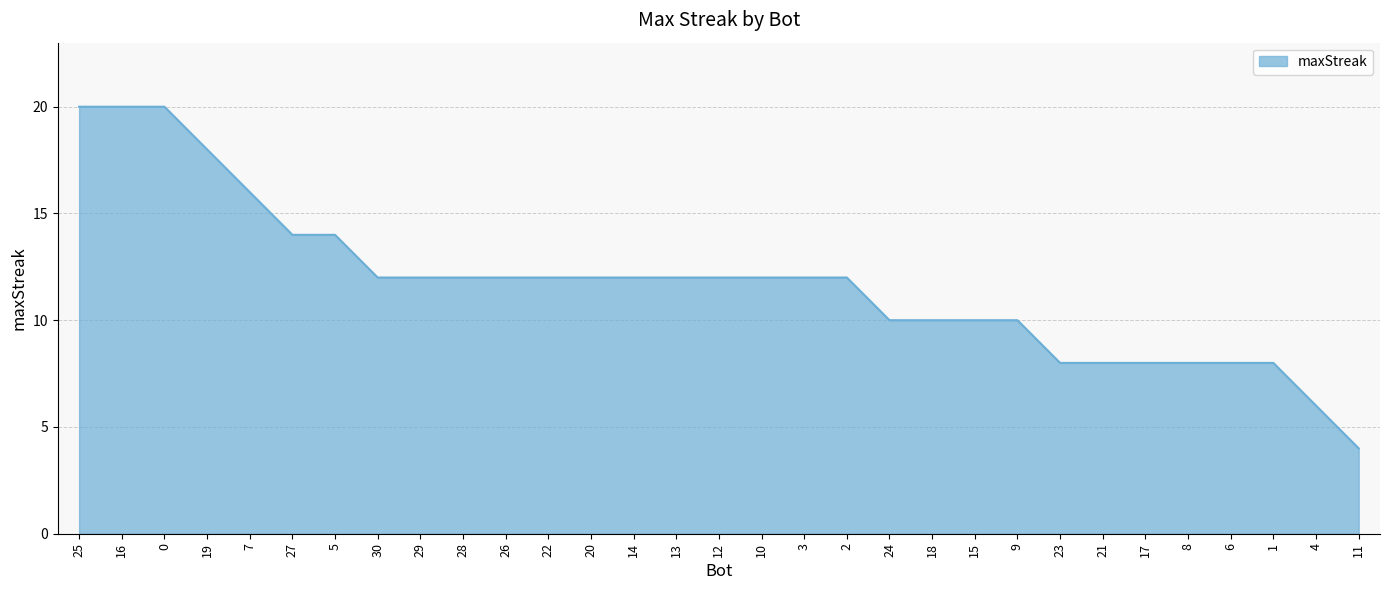

What position from the right is 28?

22